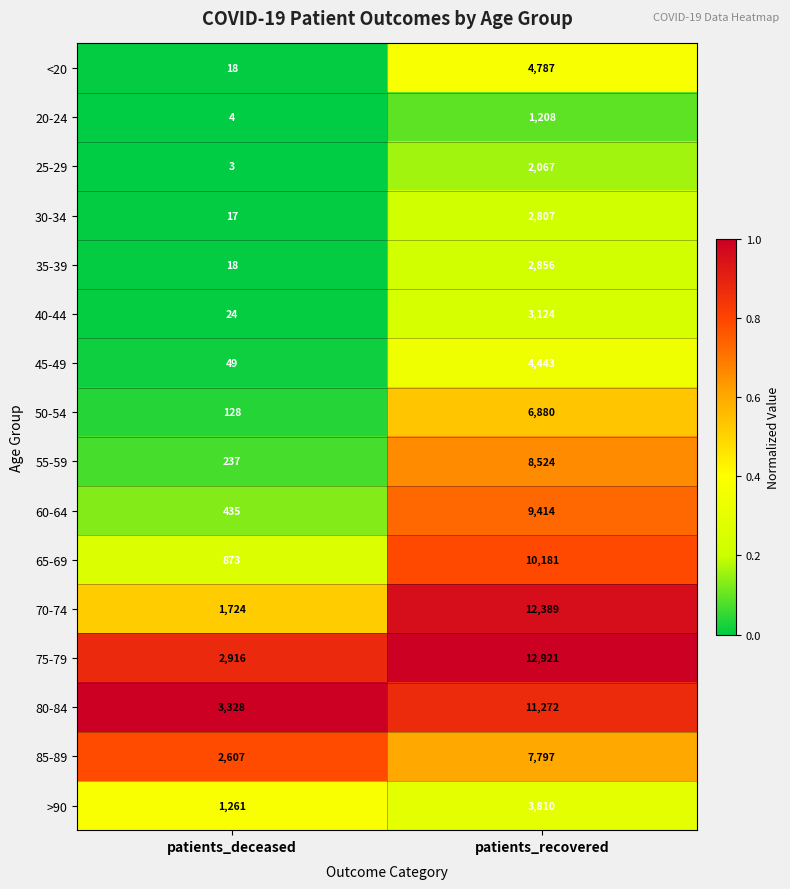

What is the sum of all 25-29 values?

2070